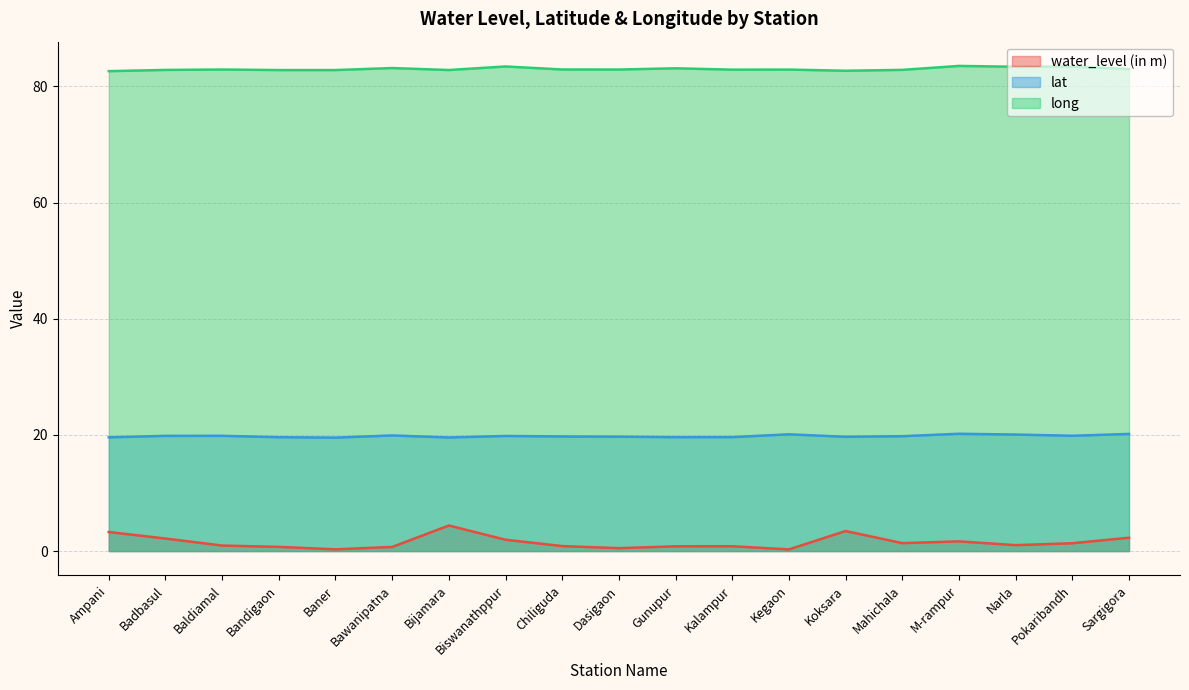

At how many categories does at least one series exceed 80?

19